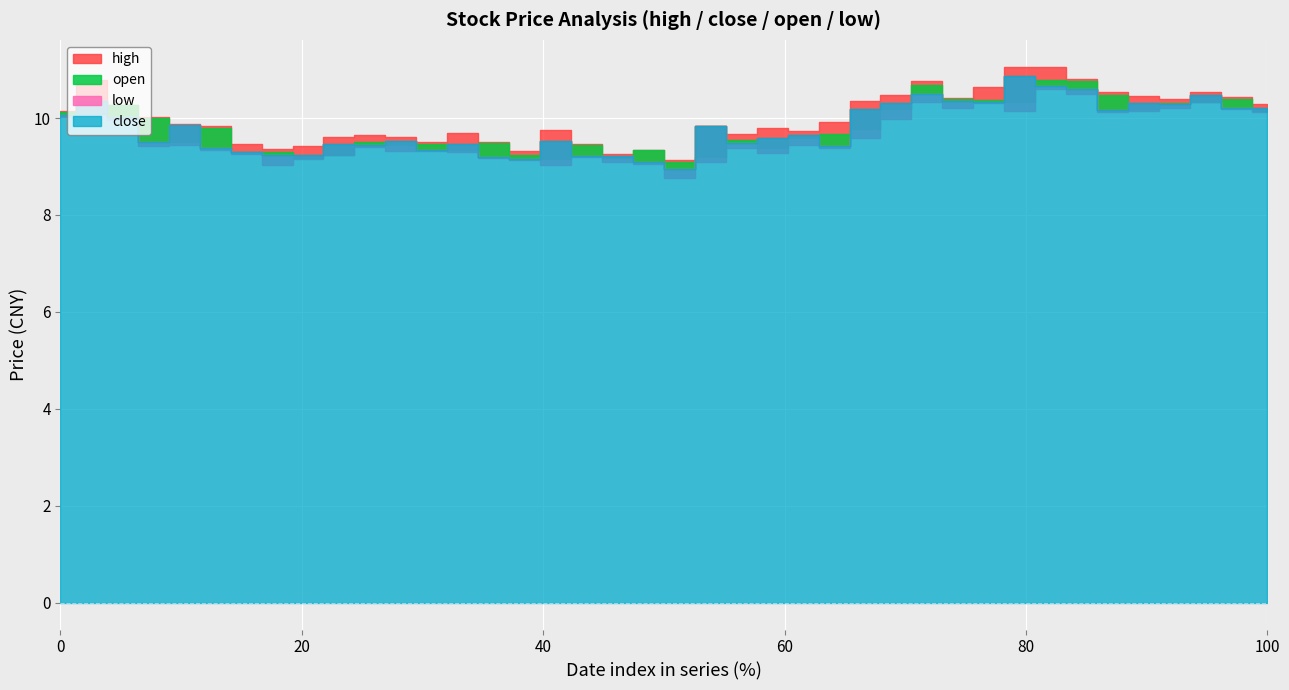

In open, how many points are lower than both neighbors (excluding endpoints)?

11